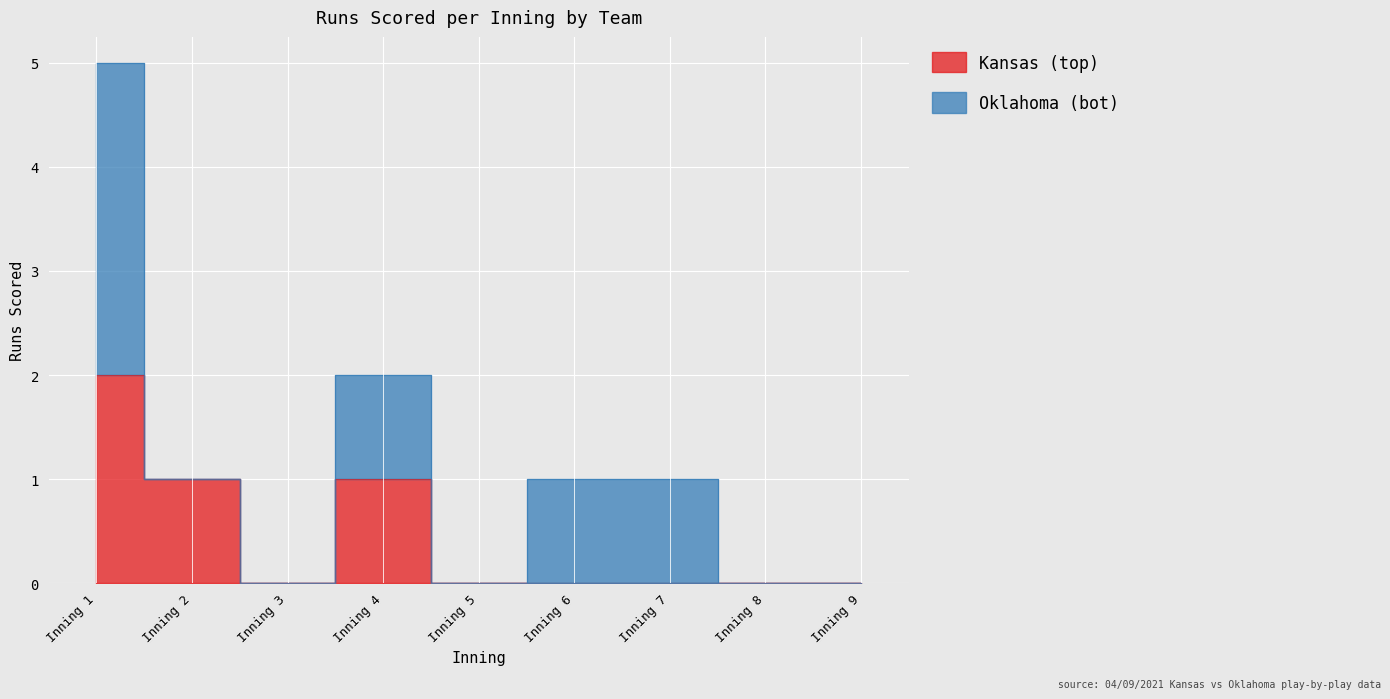

How many values are above zero?

3